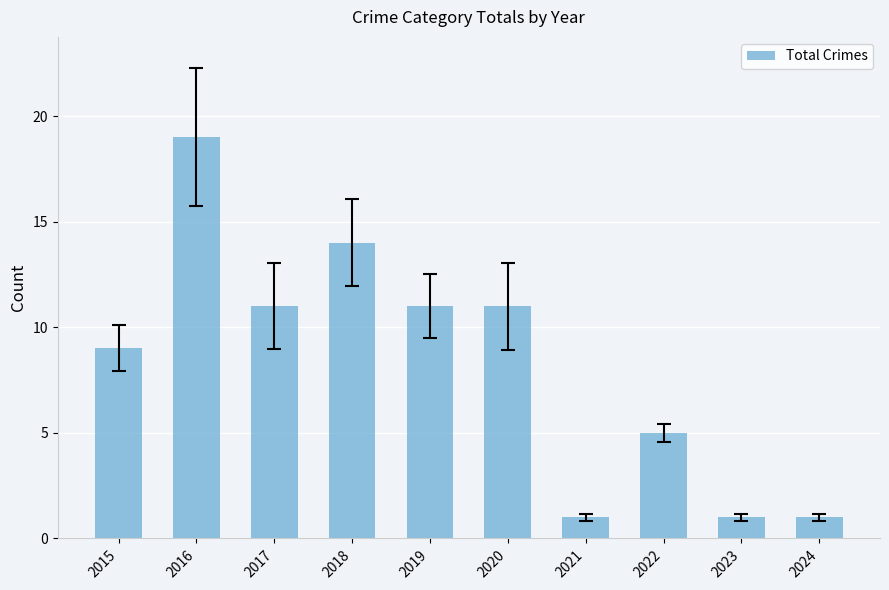

What is the sum of all values?

83